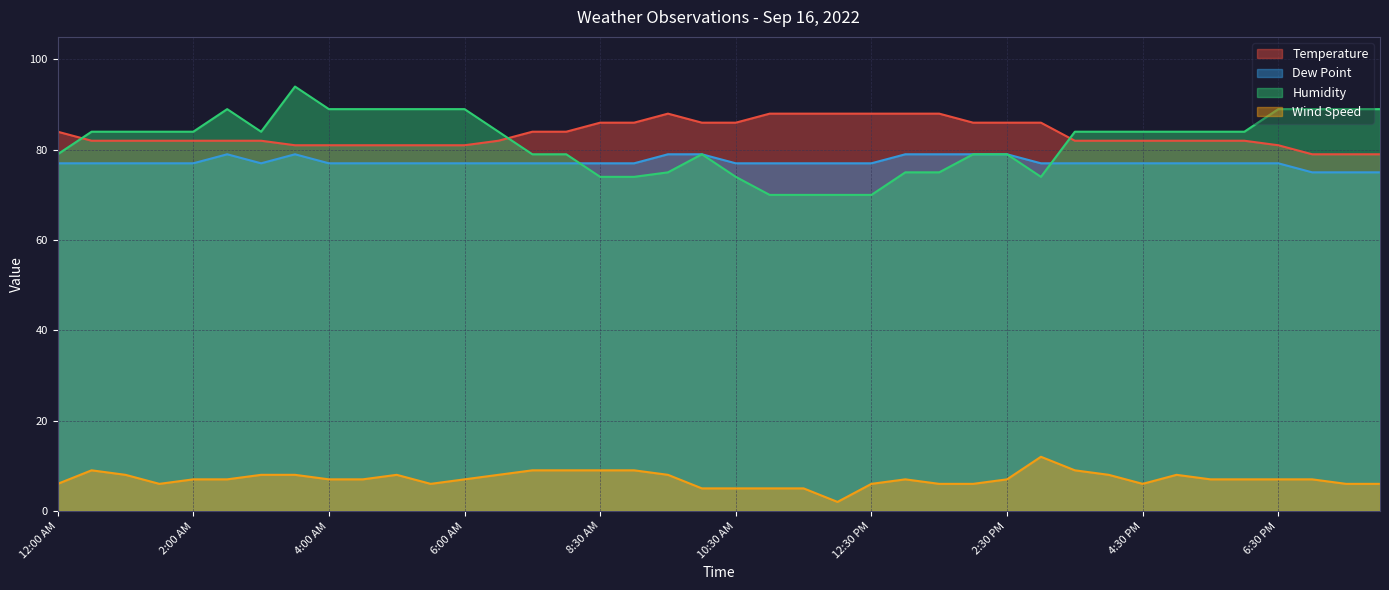

Read the Dew Point value at 2:00 AM.

77